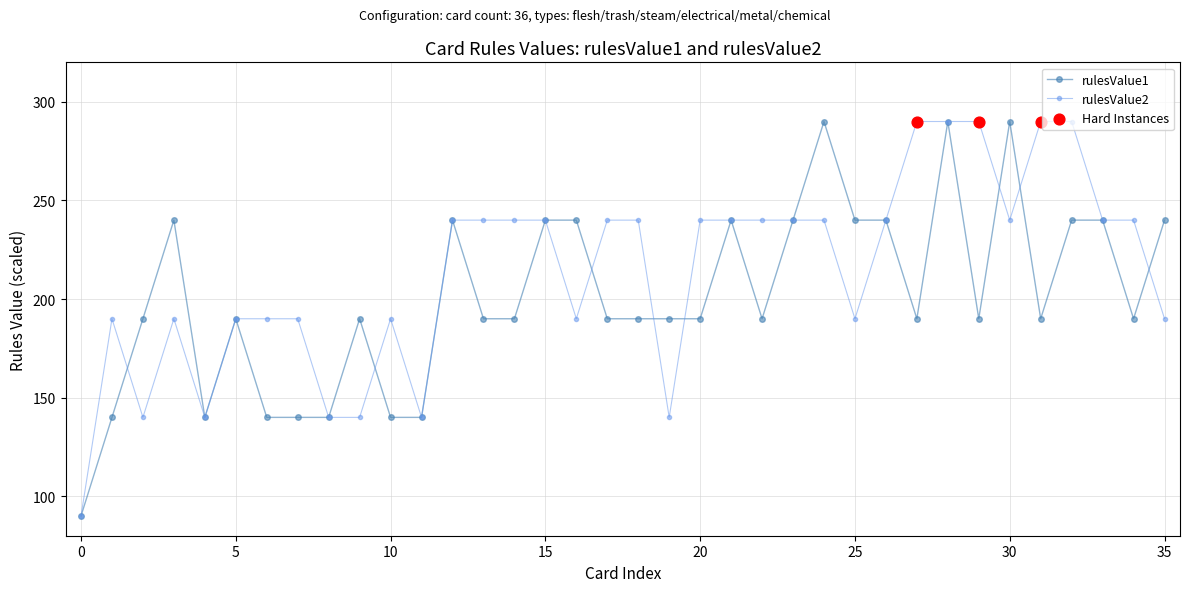

At how many categories does at least one series exceed 238?

24